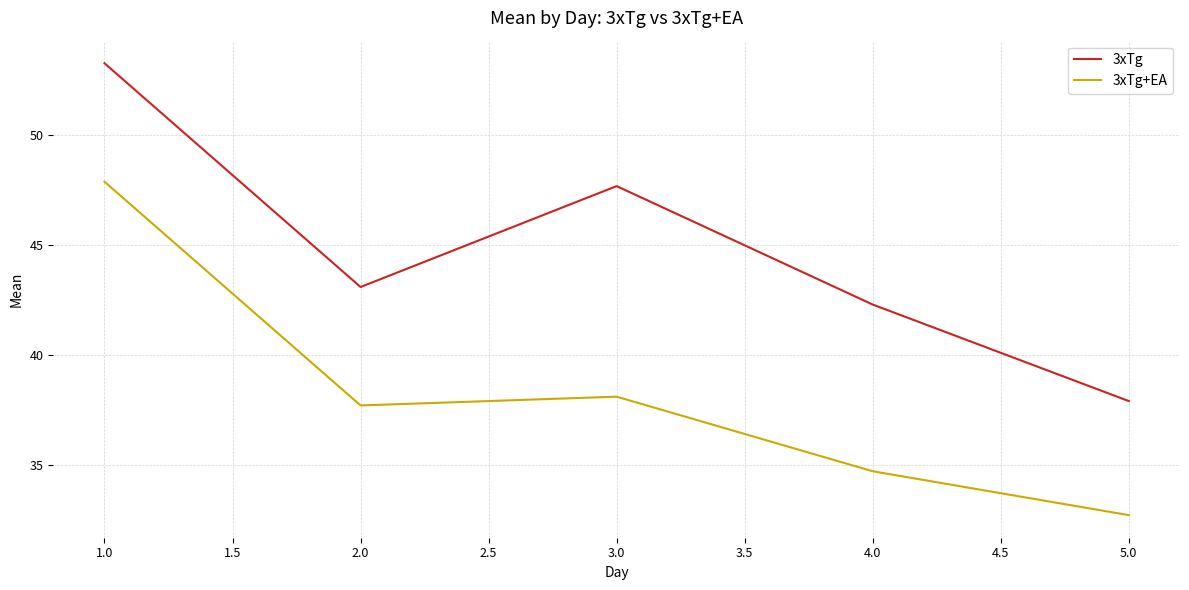

What is the average value of the 3xTg+EA series?

38.2